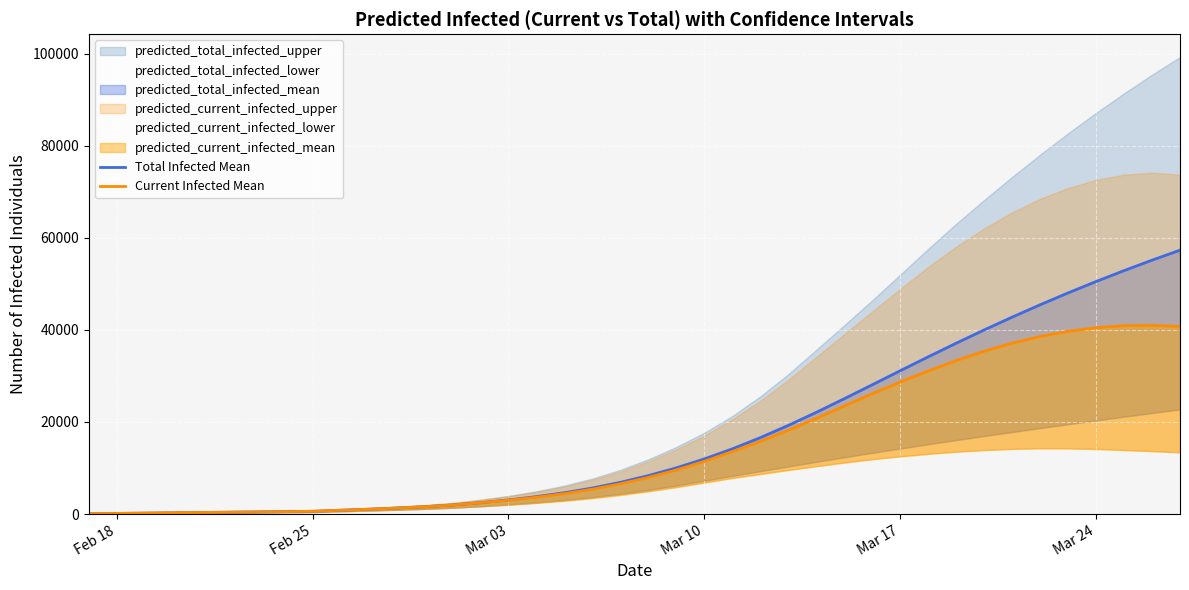

What is the value of the Current Infected Mean point at the 15th from the left?

2461